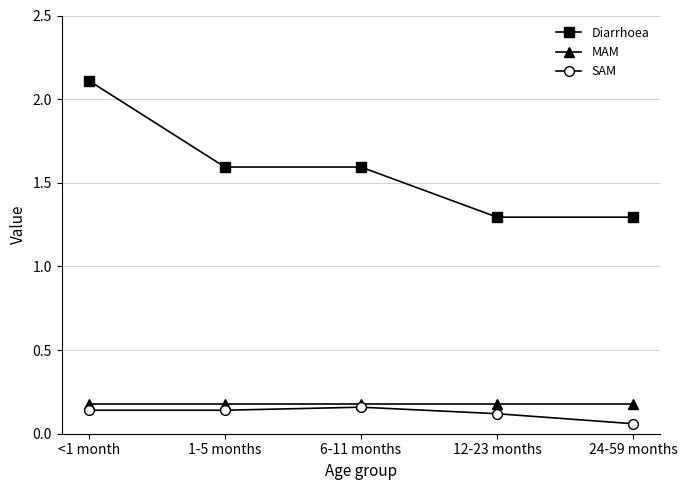

What position from the left is <1 month?

1